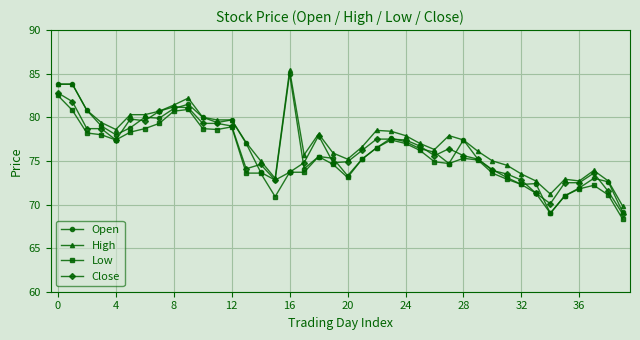

What is the value of the Open point at the 15th from the left?

73.7